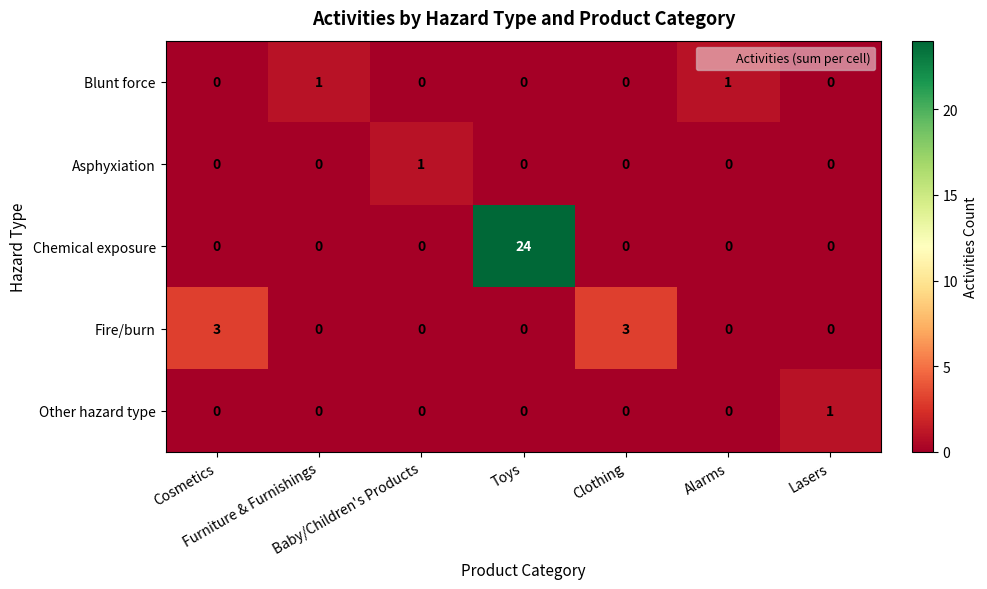

Count the Other hazard type values in the range 0 to 1.

7